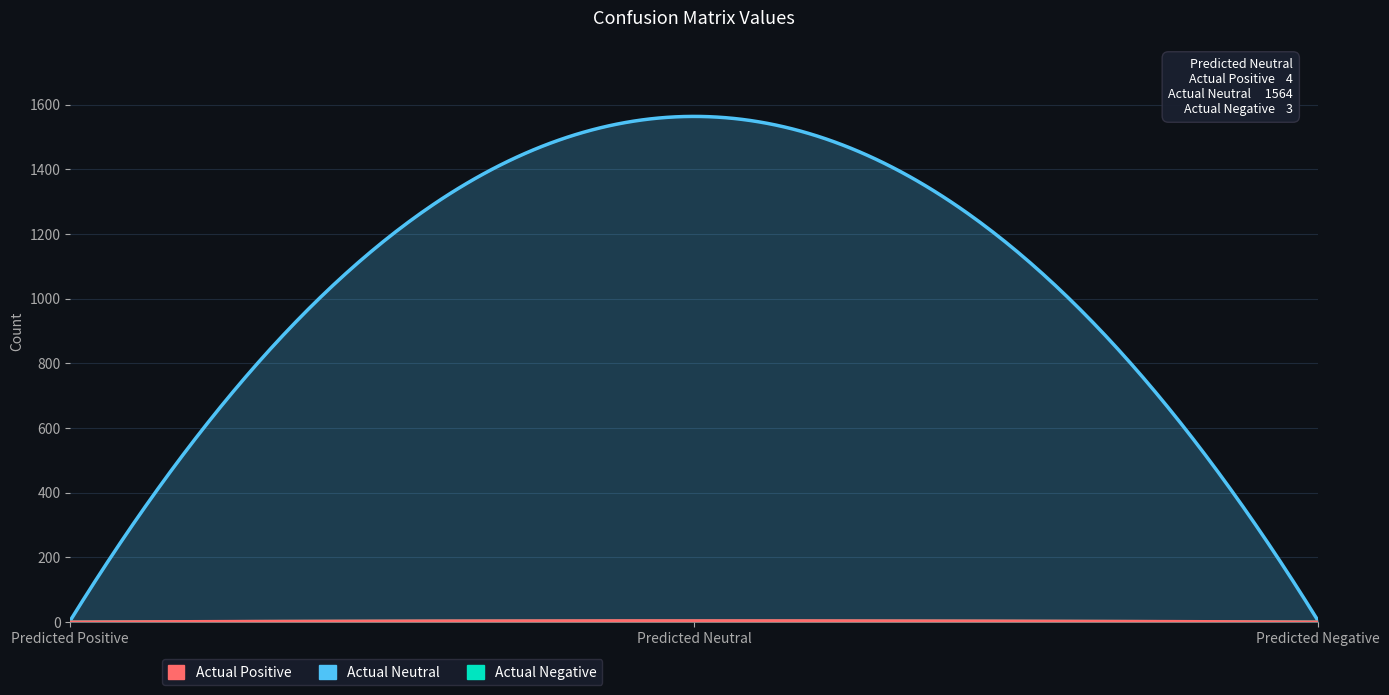

The Actual Negative series shows 0 at Predicted Positive. True or false?

True